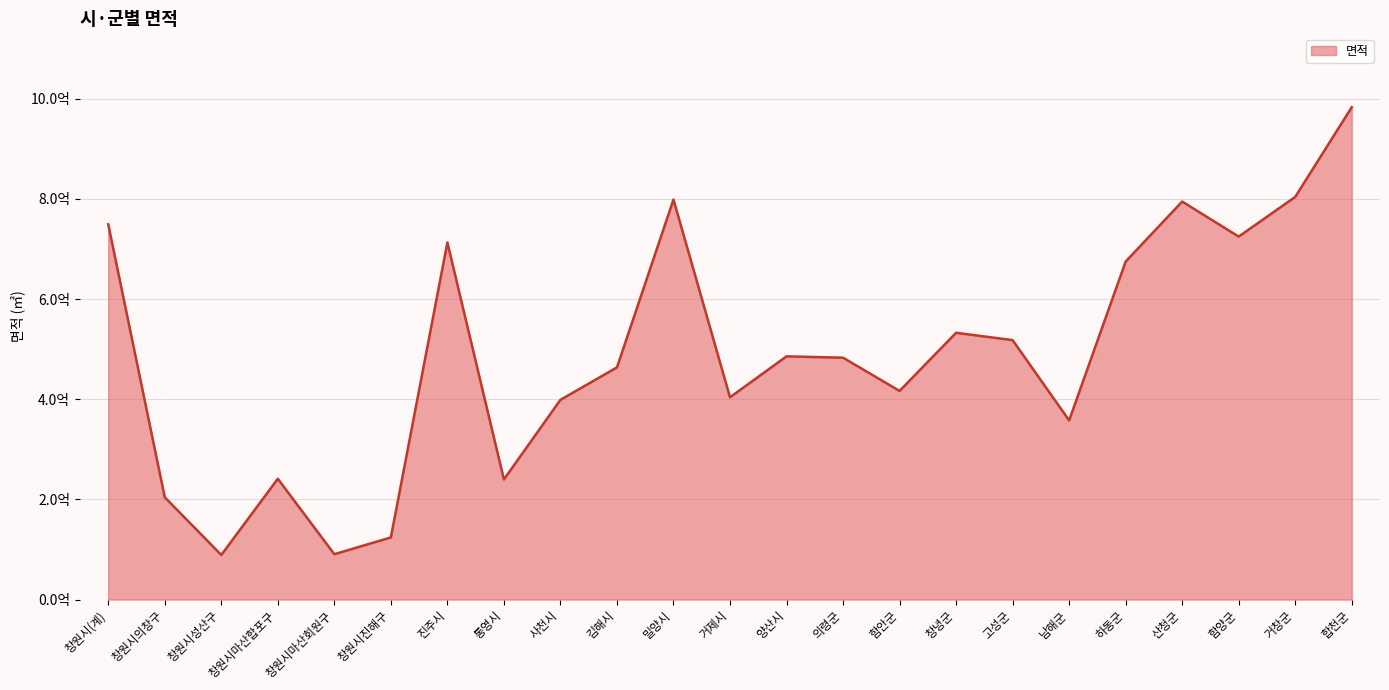

What is the change in value from 양산시 to 하동군?

+189257535.0